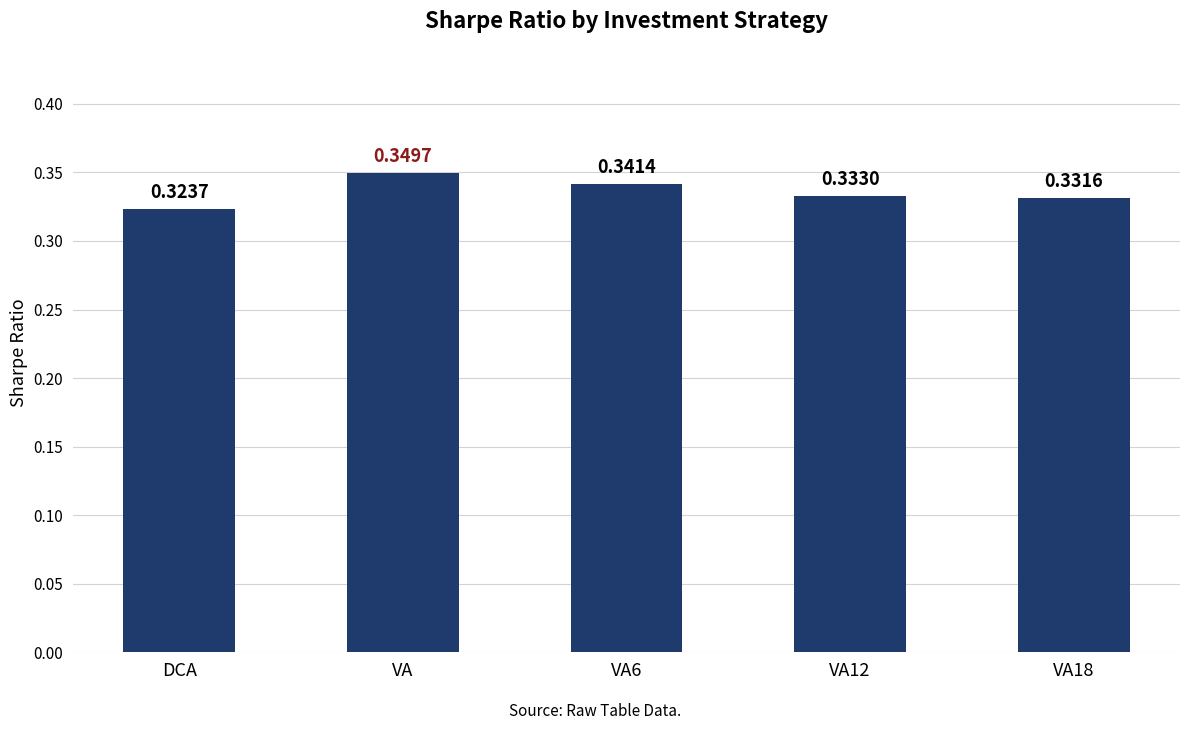

What is the sum of all values?

1.7